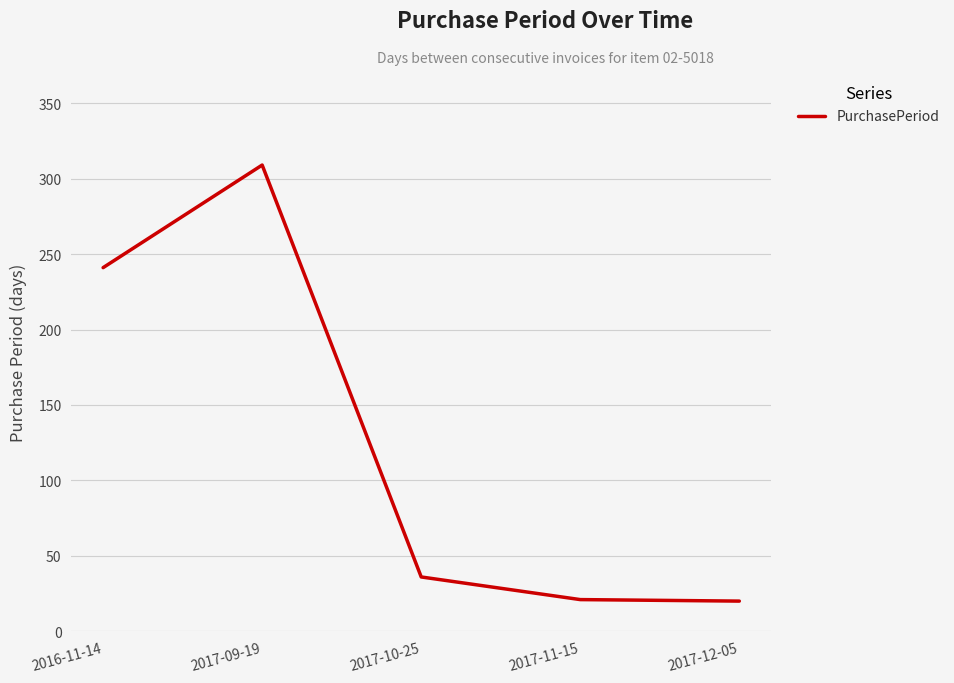

Where is the data nearest to the value 164?

2016-11-14